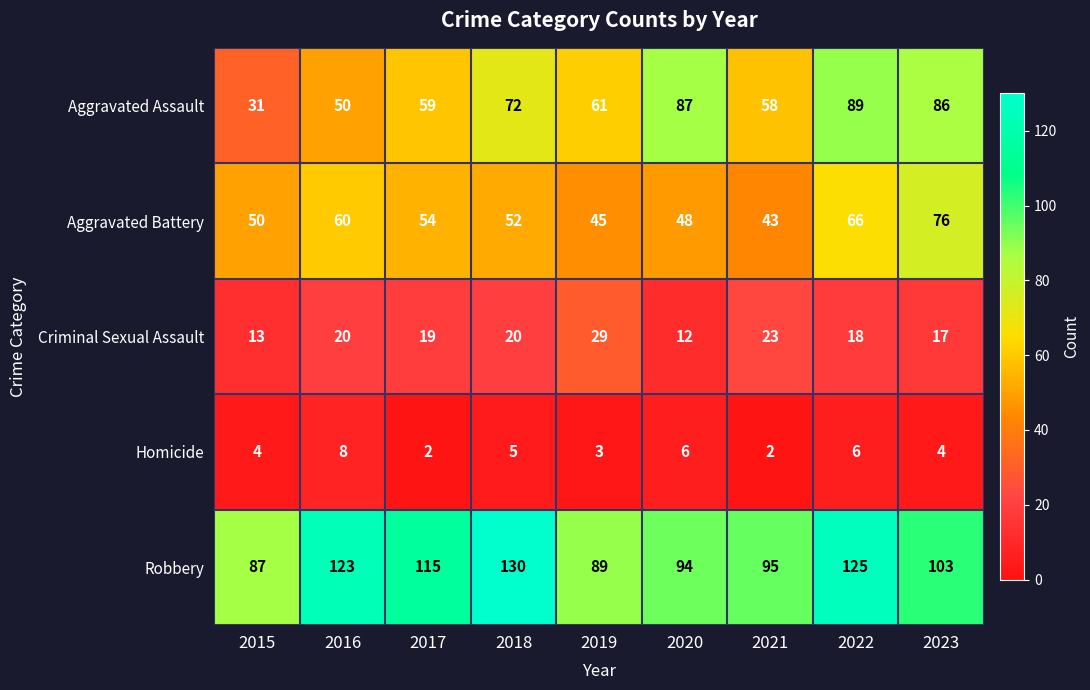

What is the spread (max minus min) of values at 2021?

93